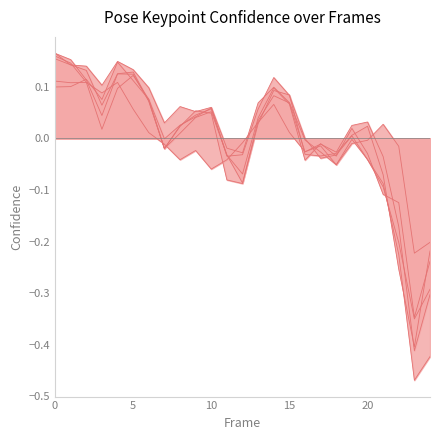

What is the difference between the a_left_ear_confidence values at 18 and 8?

0.1